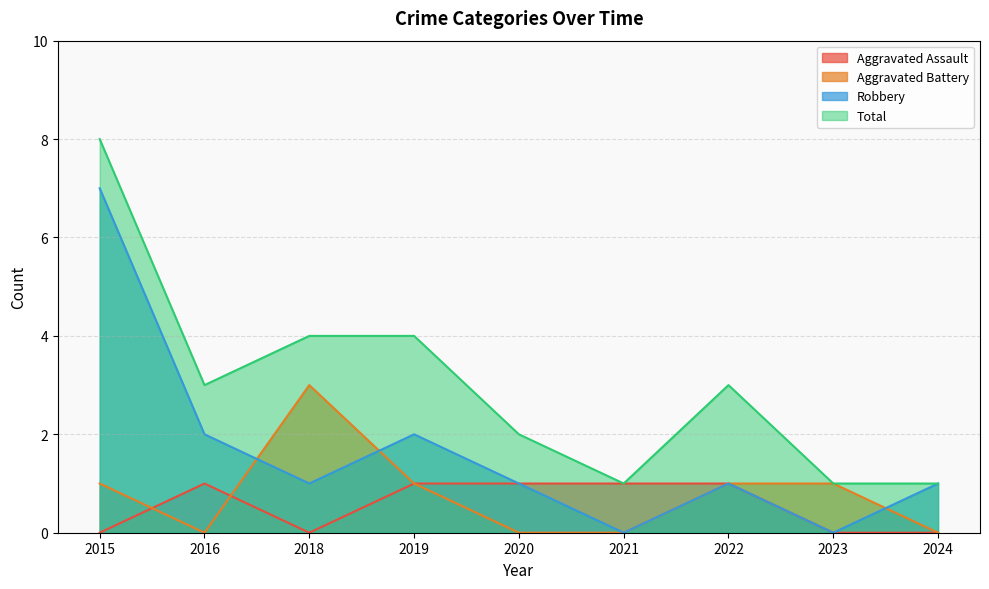

Rank the series by their maximum value, from highest to lowest.

Total, Robbery, Aggravated Battery, Aggravated Assault